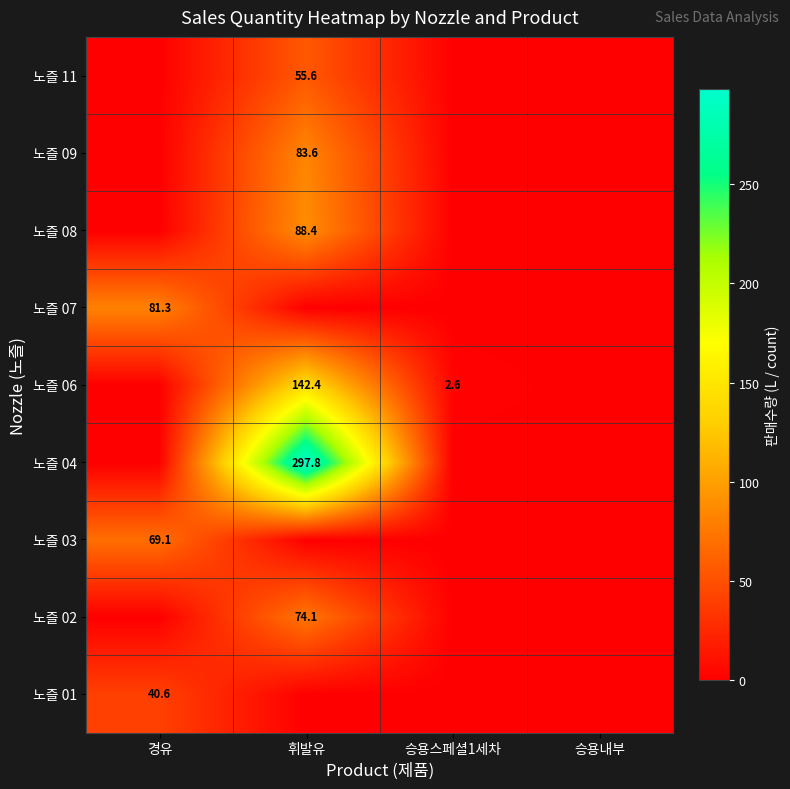

What is the difference between the highest and lowest values at 승용스페셜1세차?

2.6